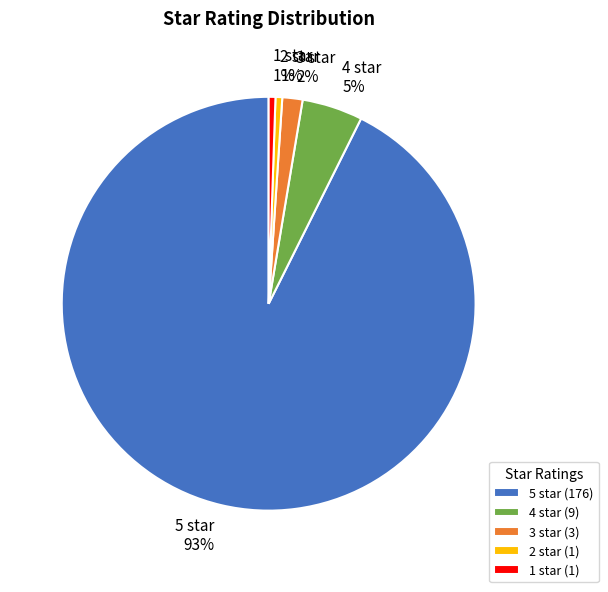

How many slices are in this pie chart?

5